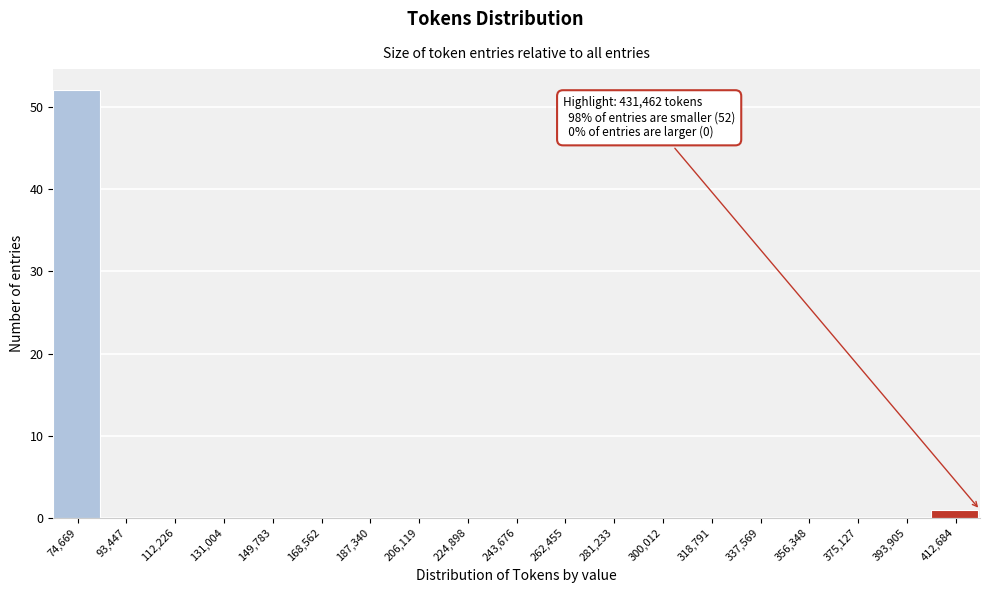

Reading left to right, list all the values displayed in this chart.

74,669=52	93,447=0	112,226=0	131,004=0	149,783=0	168,562=0	187,340=0	206,119=0	224,898=0	243,676=0	262,455=0	281,233=0	300,012=0	318,791=0	337,569=0	356,348=0	375,127=0	393,905=0	412,684=1